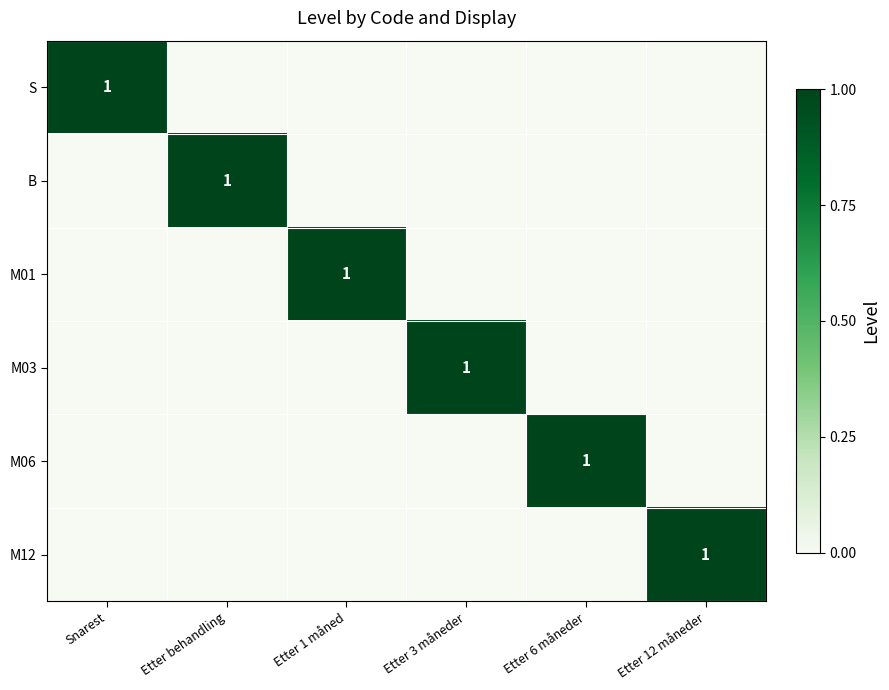

True or false: M03 has a value of 1 at Etter 3 måneder.

True